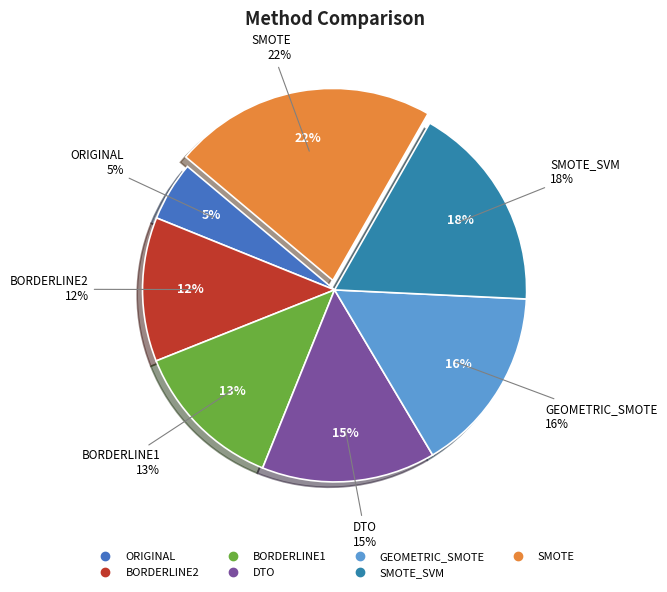

Is it true that DTO is 9% of the pie?

False